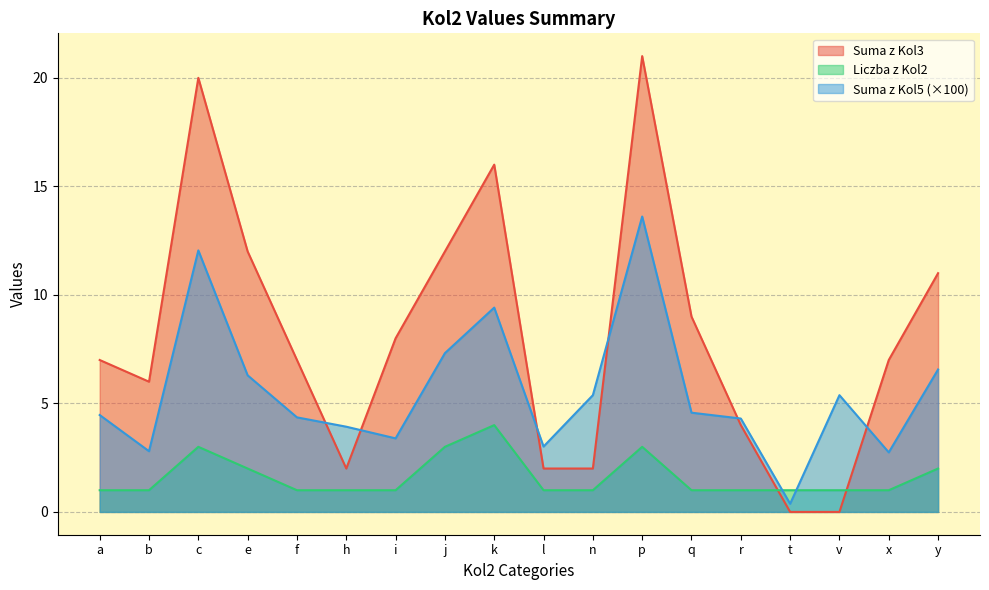

List the series in order of their overall mean, lowest first.

Liczba z Kol2, Suma z Kol5 (×100), Suma z Kol3